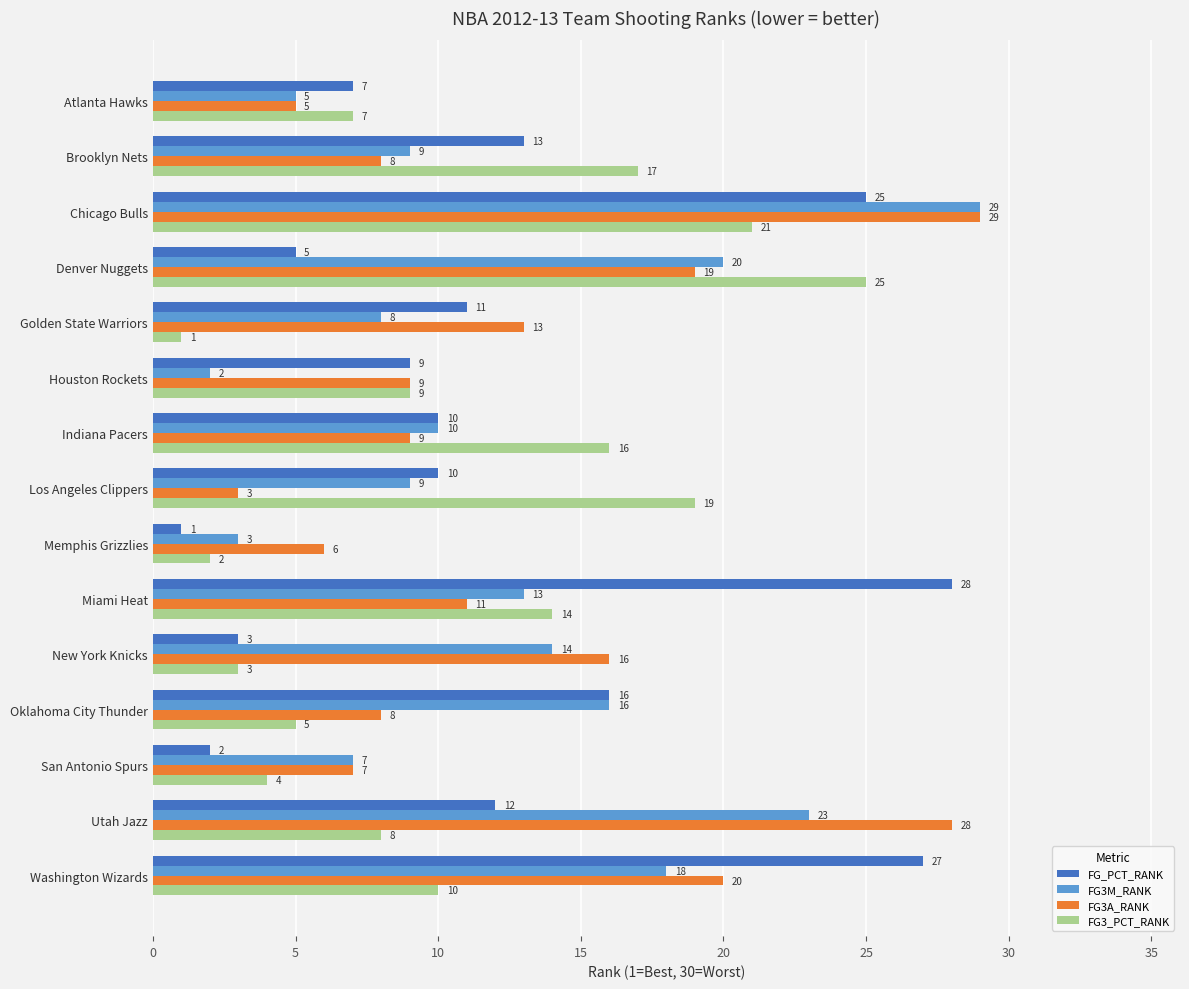

What is the approximate value of FG_PCT_RANK at Washington Wizards?

27